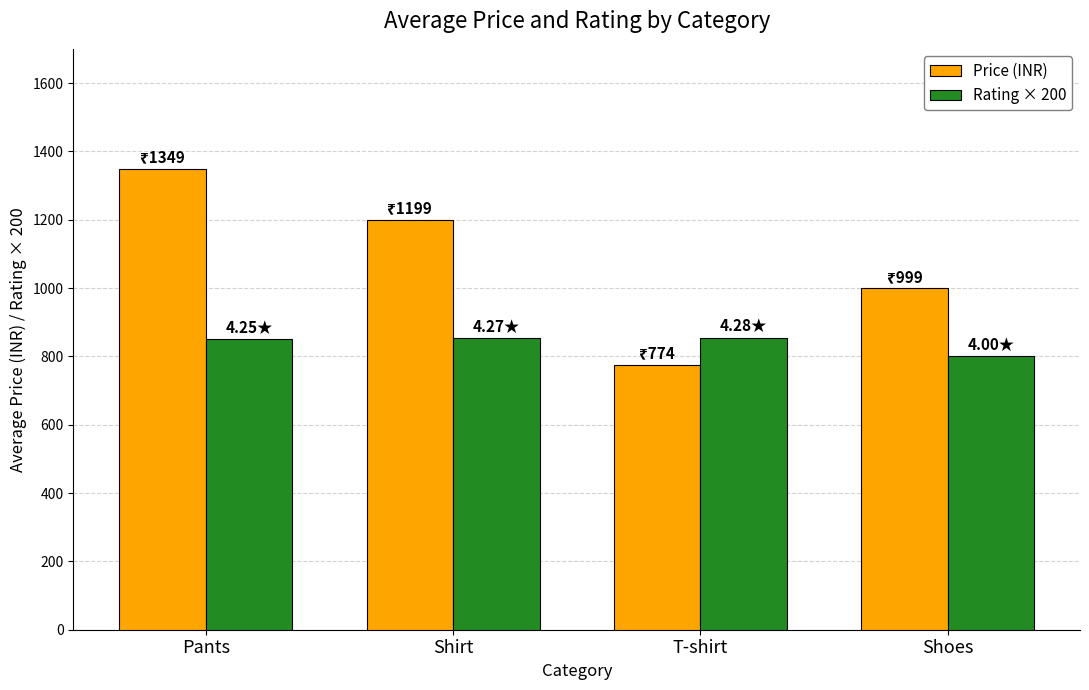

How many data points in Rating × 200 are above 853?

2